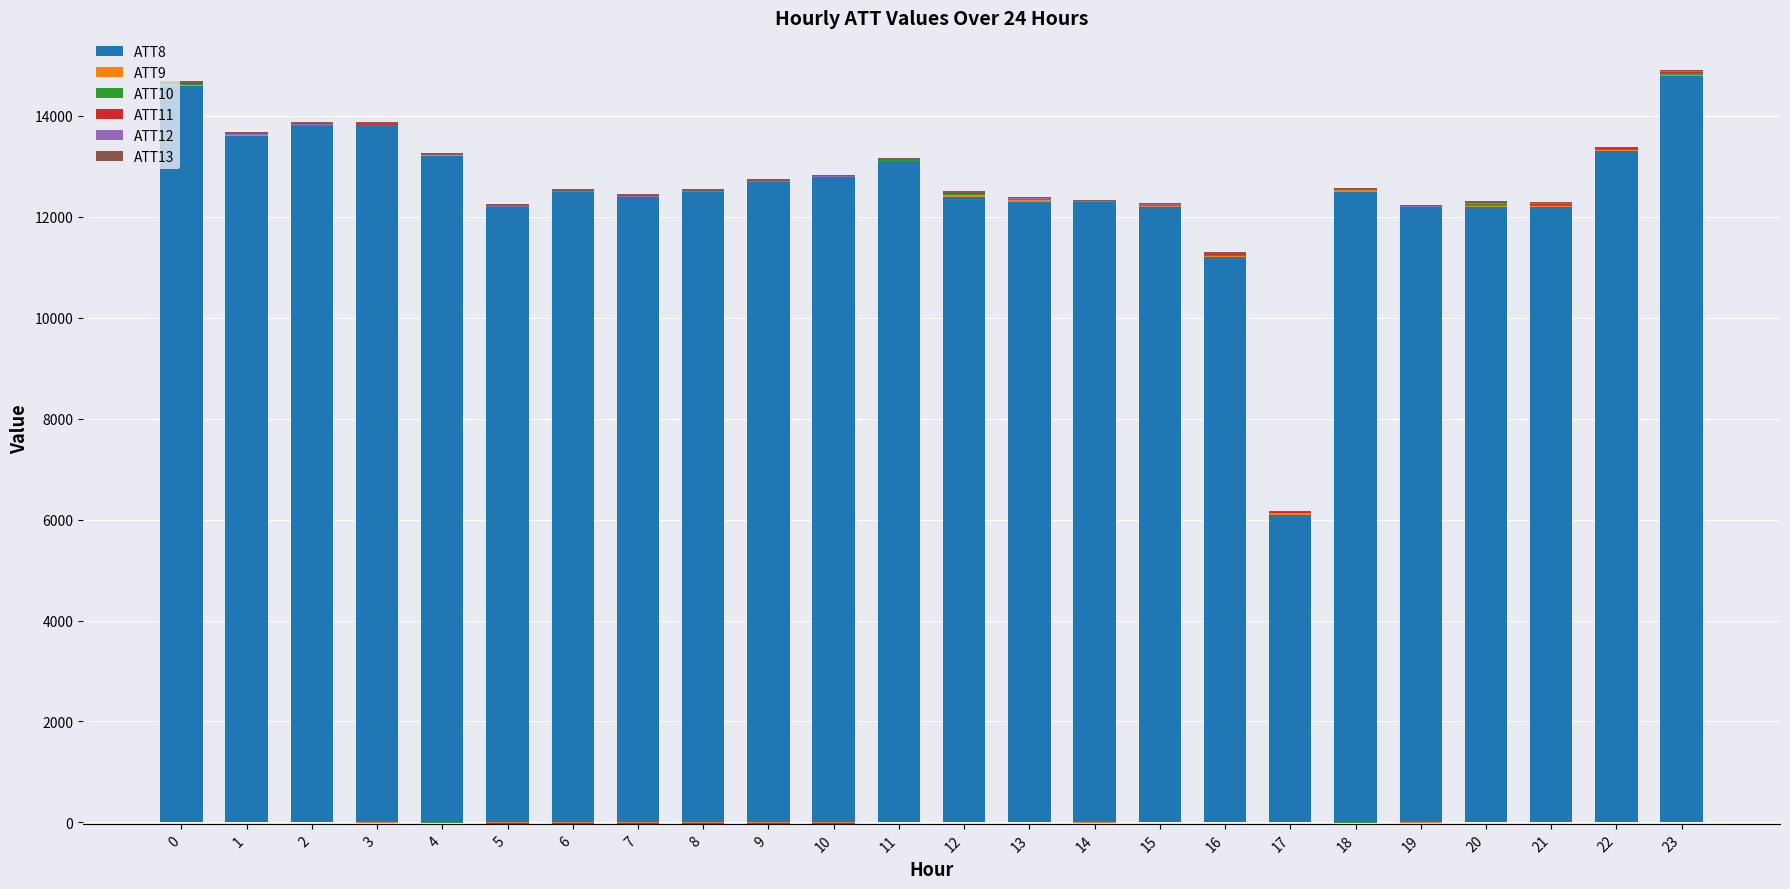

What is the sum of all ATT9 values?

290.9